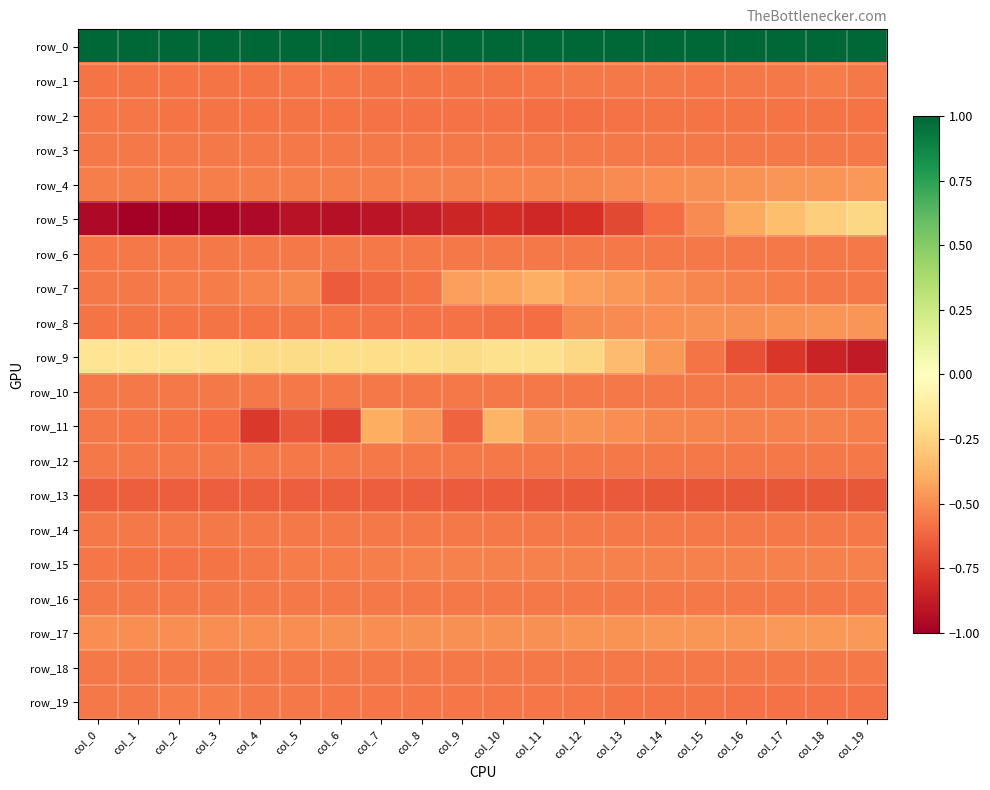

Which category has the lowest value across all series?

col_1